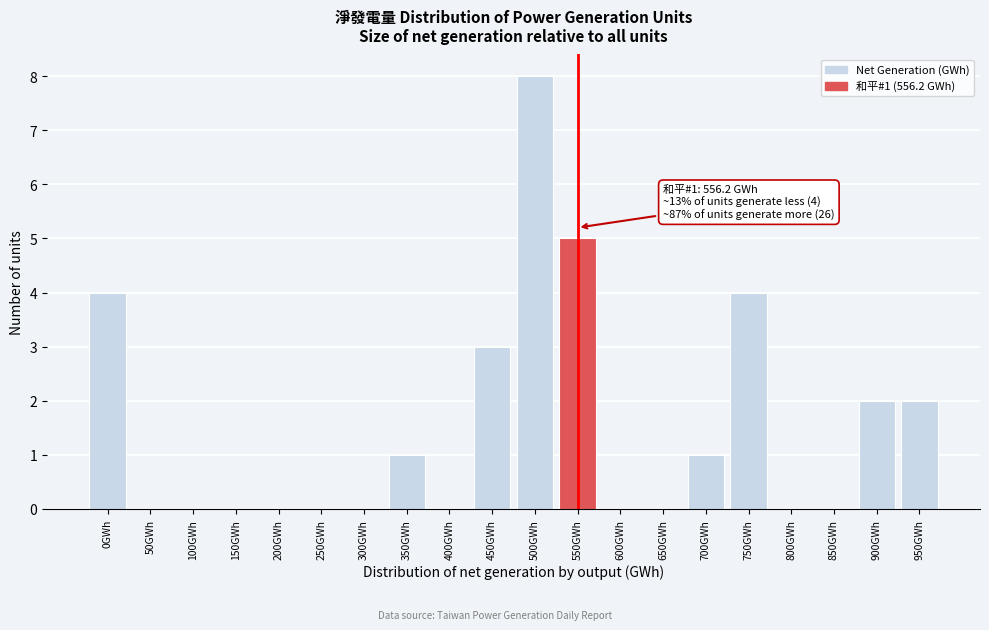

Reading left to right, list all the values displayed in this chart.

0GWh=4	50GWh=0	100GWh=0	150GWh=0	200GWh=0	250GWh=0	300GWh=0	350GWh=1	400GWh=0	450GWh=3	500GWh=8	550GWh=5	600GWh=0	650GWh=0	700GWh=1	750GWh=4	800GWh=0	850GWh=0	900GWh=2	950GWh=2